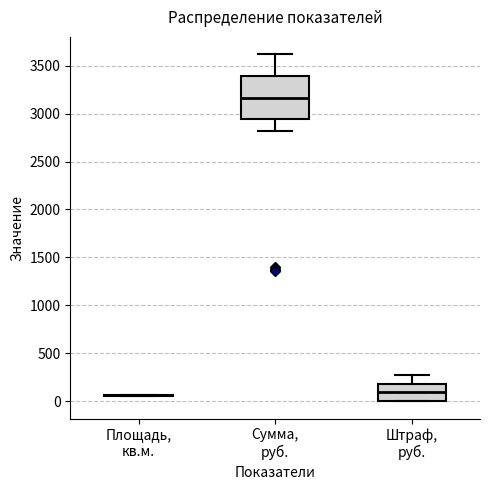

Reading left to right, read every box against the y-axis: the position of its median line, the range the box covers, and the ends of its whiskers. The values are not printed on the chart, so give them approximately, as read against the axis.

Площадь, кв.м.: box collapsed to a line at 50, whiskers 50 to 50
Сумма, руб.: median 3150, box 2950 to 3400, whiskers 2800 to 3600
Штраф, руб.: median 100, box 0 to 200, whiskers 0 to 250